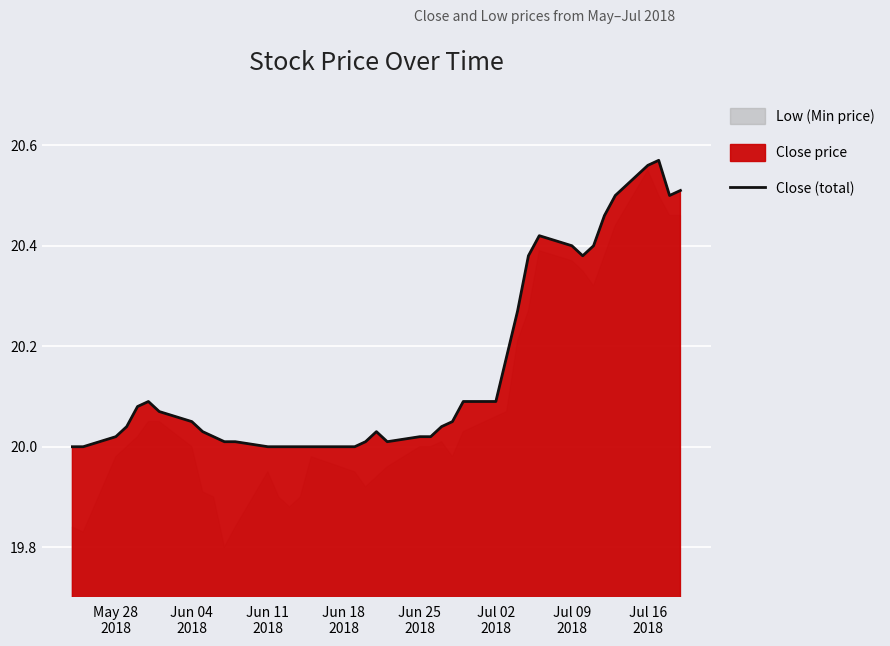

What is the greatest value displayed?

20.6